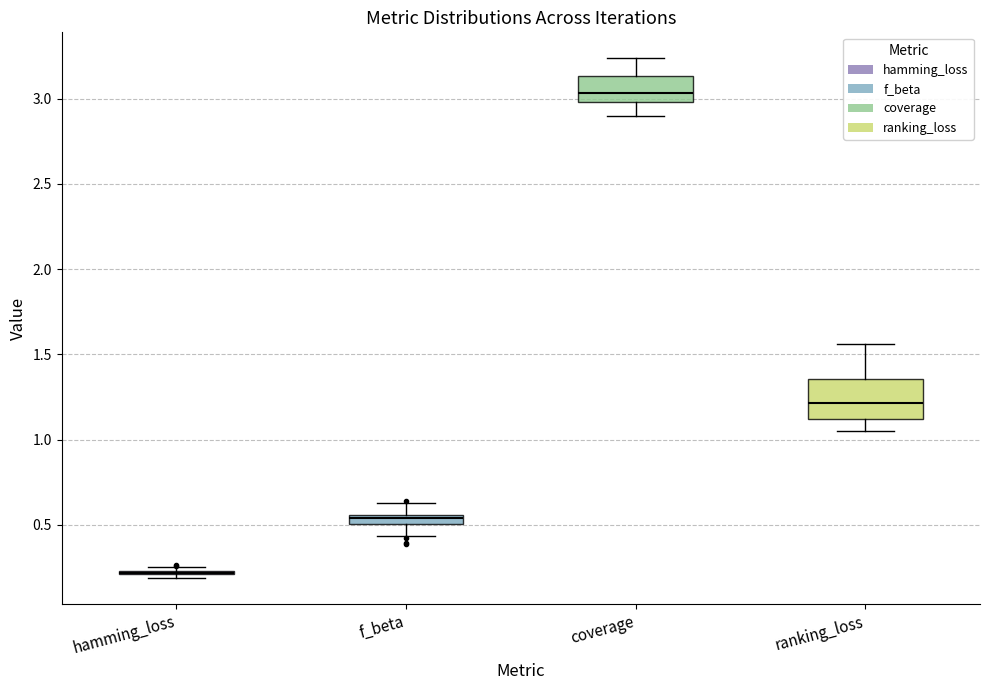

Comparing the boxes themselves (not the whiskers), which one is the tallest?

ranking_loss